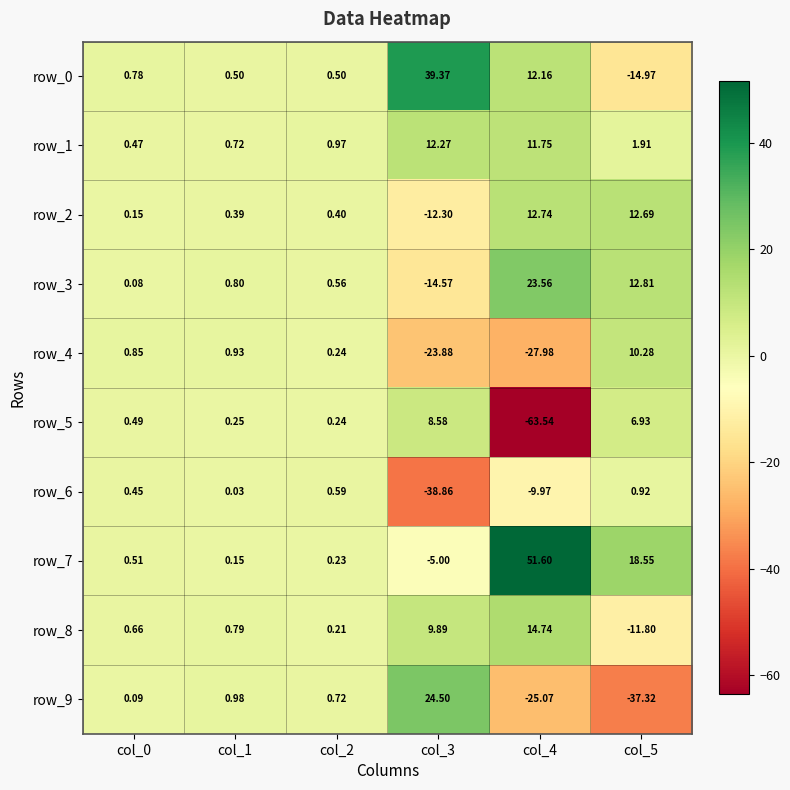

What is the spread (max minus min) of values at col_3?

78.2